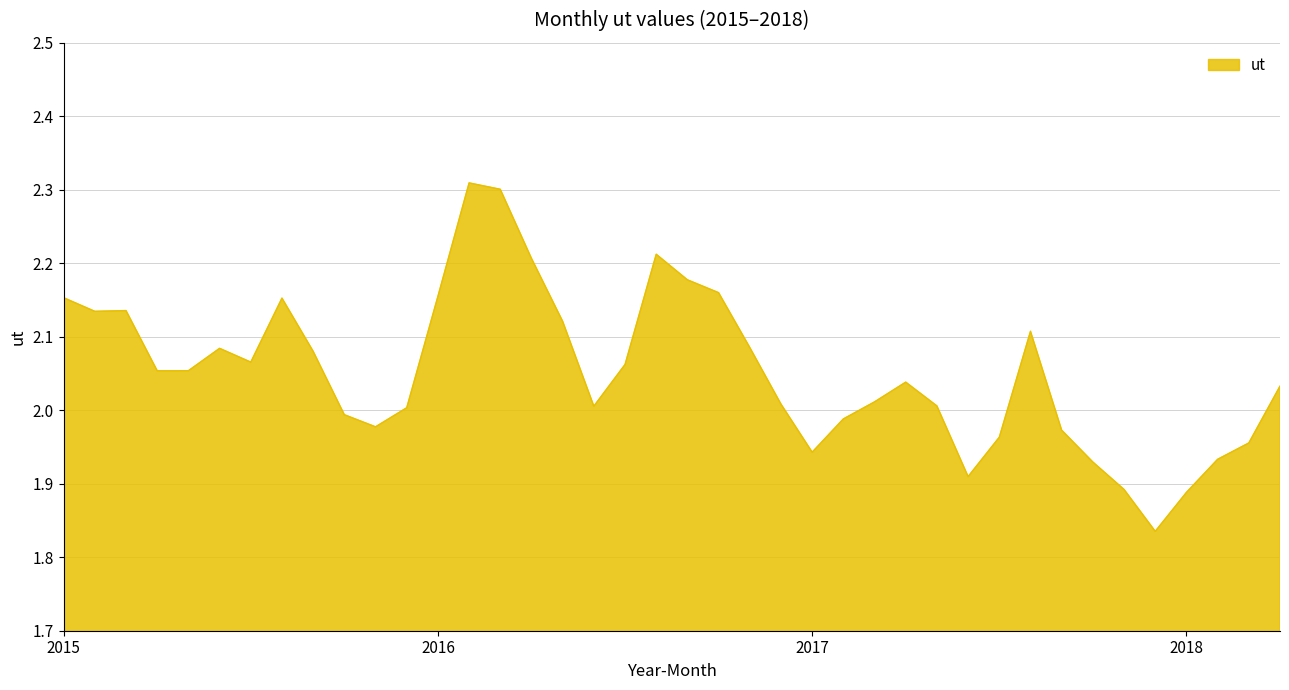

Reading right to left, list all the values displayed in this chart.

2.0	2.0	1.9	1.9	1.8	1.9	1.9	2.0	2.1	2.0	1.9	2.0	2.0	2.0	2.0	1.9	2.0	2.1	2.2	2.2	2.2	2.1	2.0	2.1	2.2	2.3	2.3	2.2	2.0	2.0	2.0	2.1	2.2	2.1	2.1	2.1	2.1	2.1	2.1	2.2